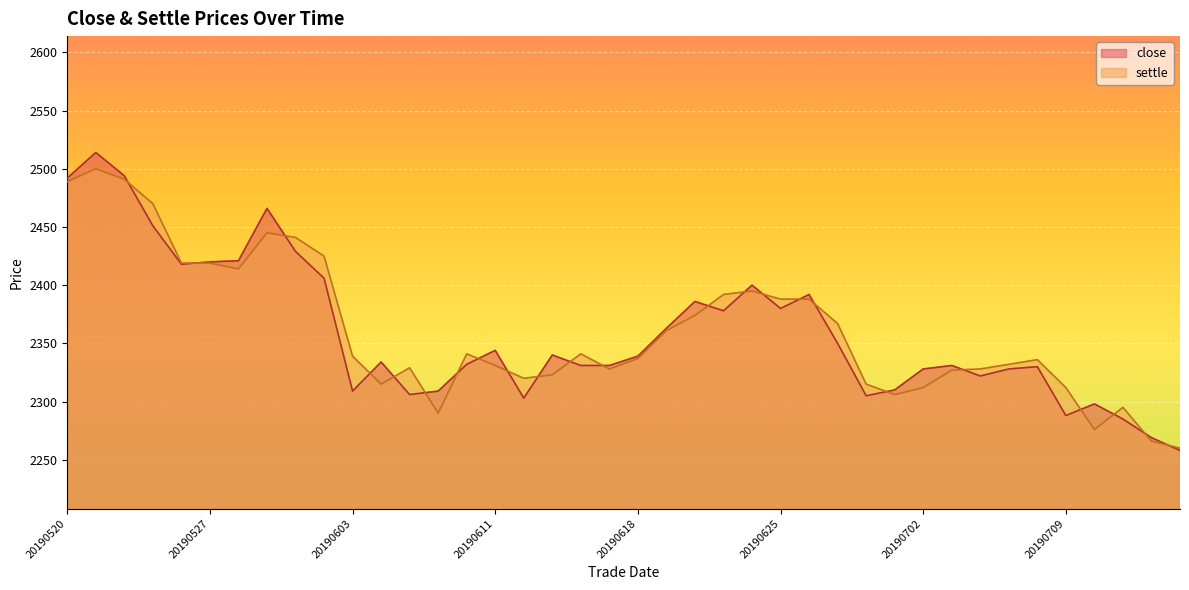

Reading left to right, transcribe all the data shown in this chart.

close: 2492	2514	2494	2451	2418	2420	2421	2466	2429	2406	2309	2334	2306	2309	2332	2344	2303	2340	2331	2331	2339	2363	2386	2378	2400	2380	2392	2350	2305	2310	2328	2331	2322	2328	2330	2288	2298	2285	2269	2258
settle: 2489	2500	2491	2470	2419	2419	2414	2445	2441	2425	2339	2315	2329	2290	2341	2331	2320	2323	2341	2328	2337	2361	2374	2392	2395	2388	2388	2367	2315	2306	2312	2327	2328	2332	2336	2312	2276	2295	2266	2260